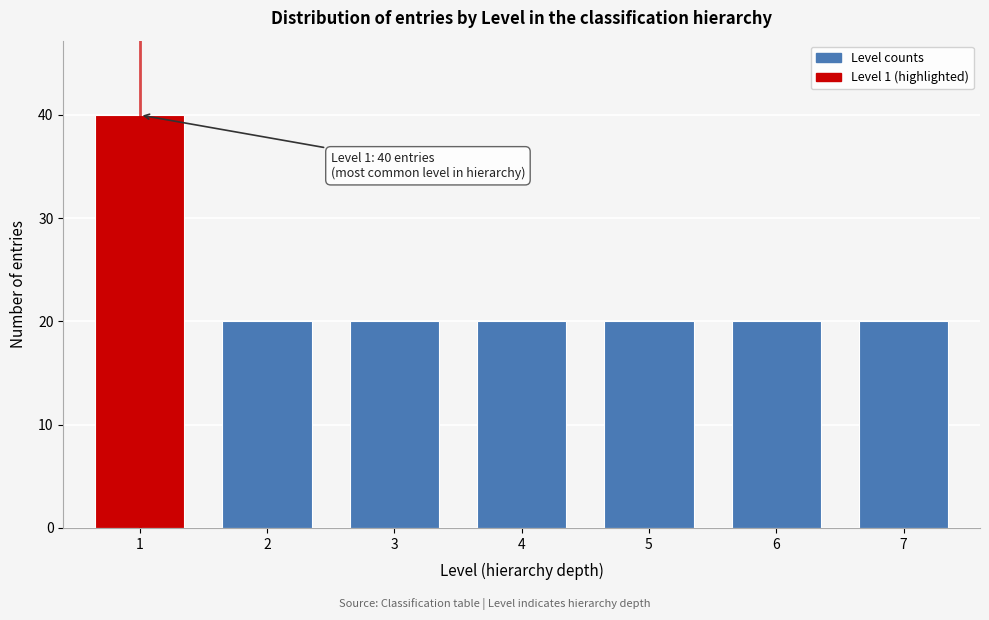

Reading right to left, transcribe all the data shown in this chart.

20	20	20	20	20	20	40